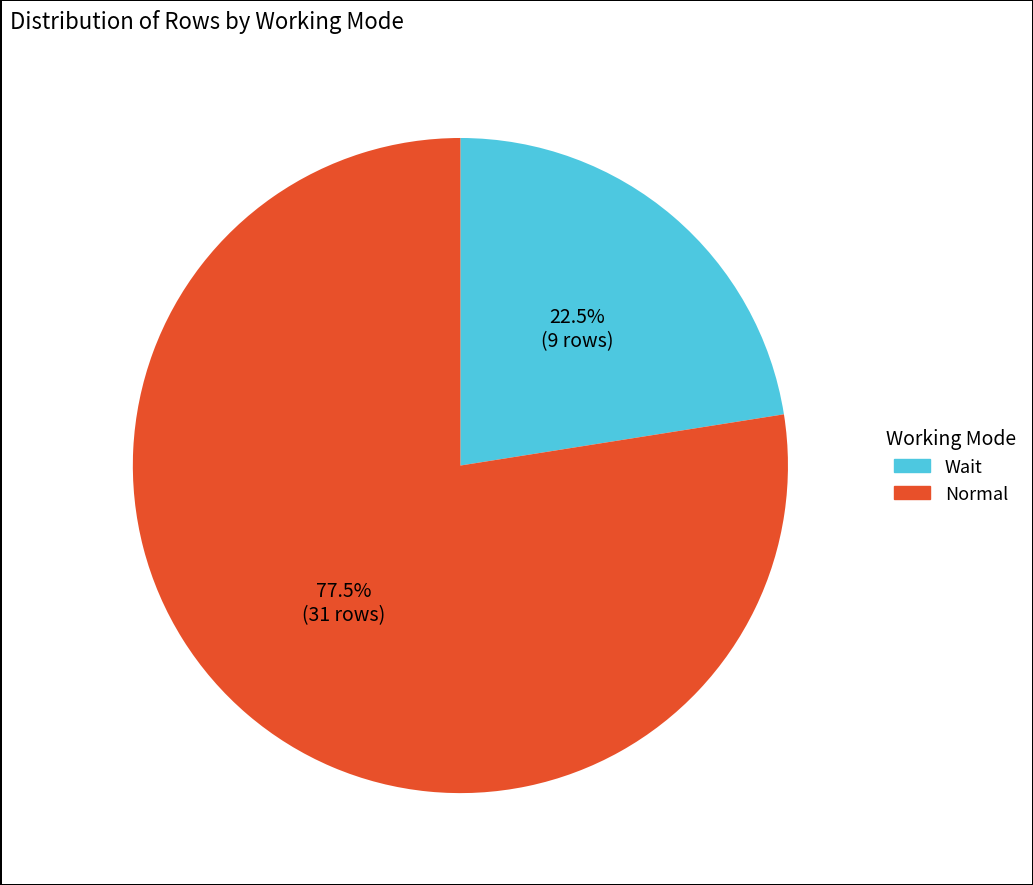

Rank the categories by value from lowest to highest.

Wait, Normal